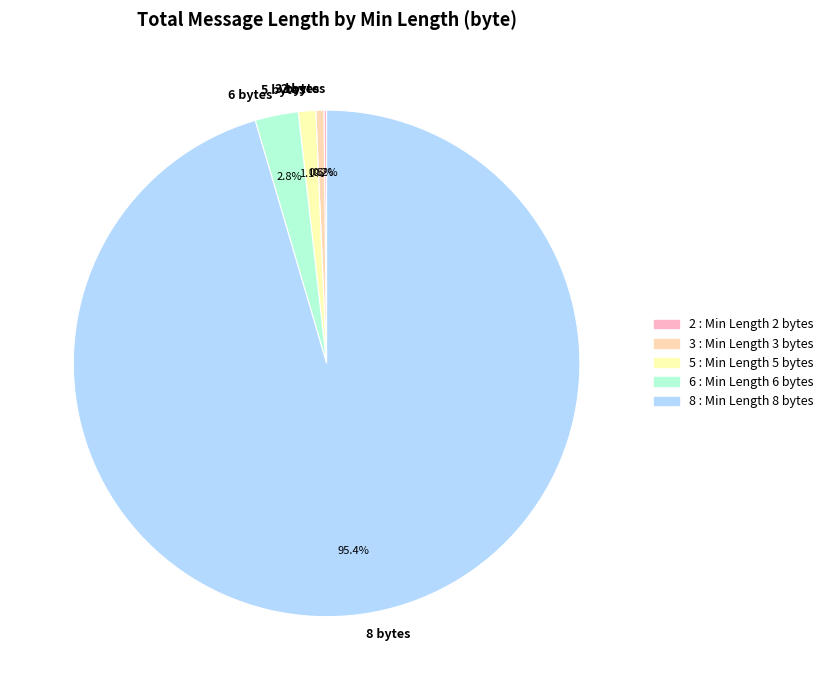

Is there a majority slice in this chart?

Yes